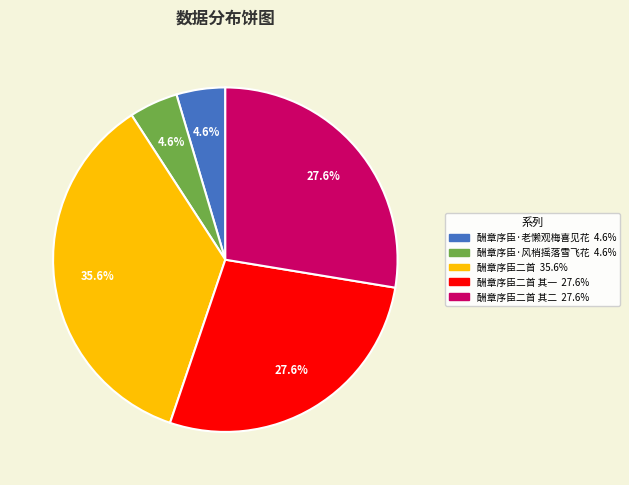

Is there a majority slice in this chart?

No